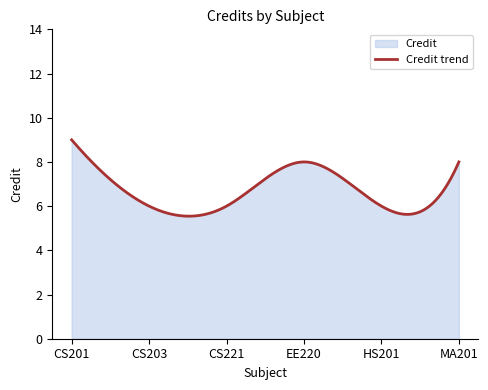

Reading left to right, transcribe all the data shown in this chart.

CS201=9	CS203=6	CS221=6	EE220=8	HS201=6	MA201=8